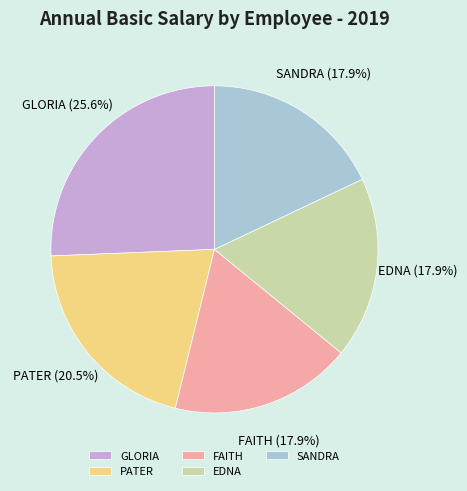

Which slice is the largest?

GLORIA